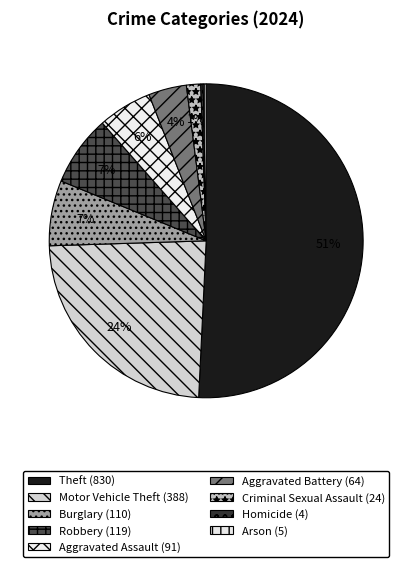

What is the largest slice in the pie chart?

Theft